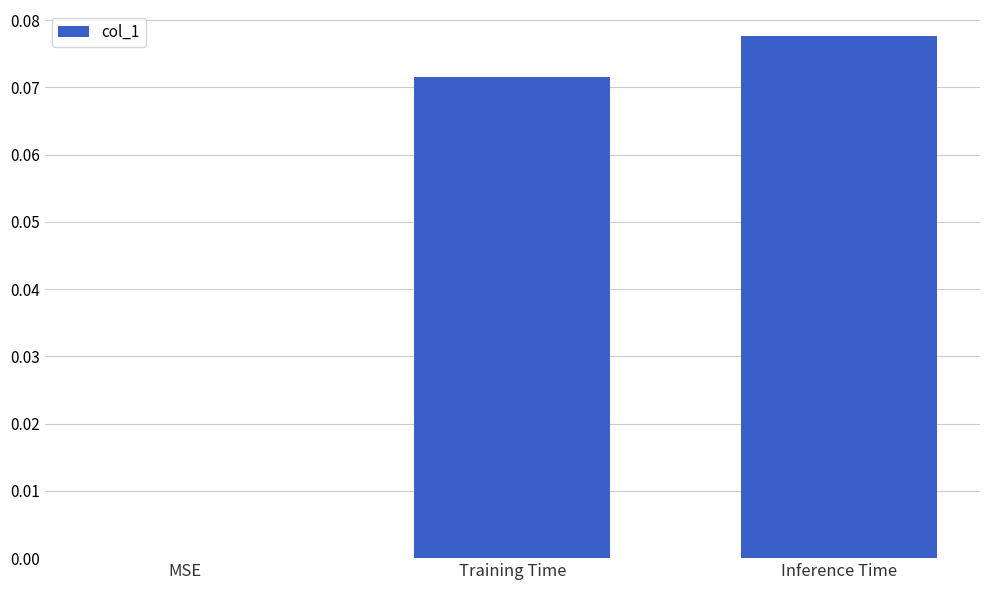

Which label corresponds to the largest value in the chart?

Inference Time